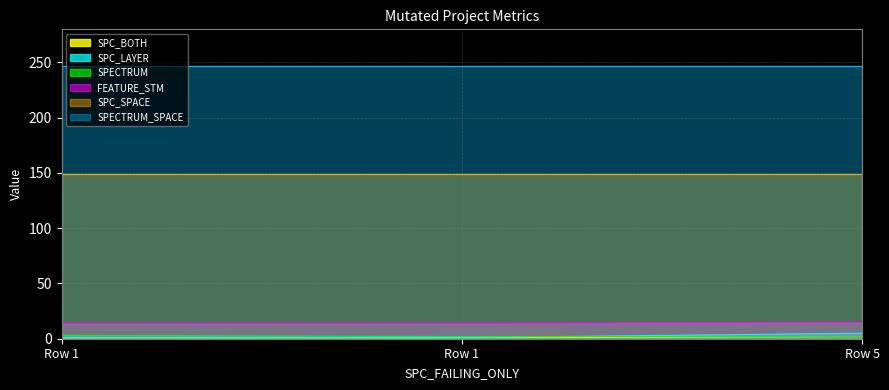

Does the chart display data point markers on the line(s)?

No